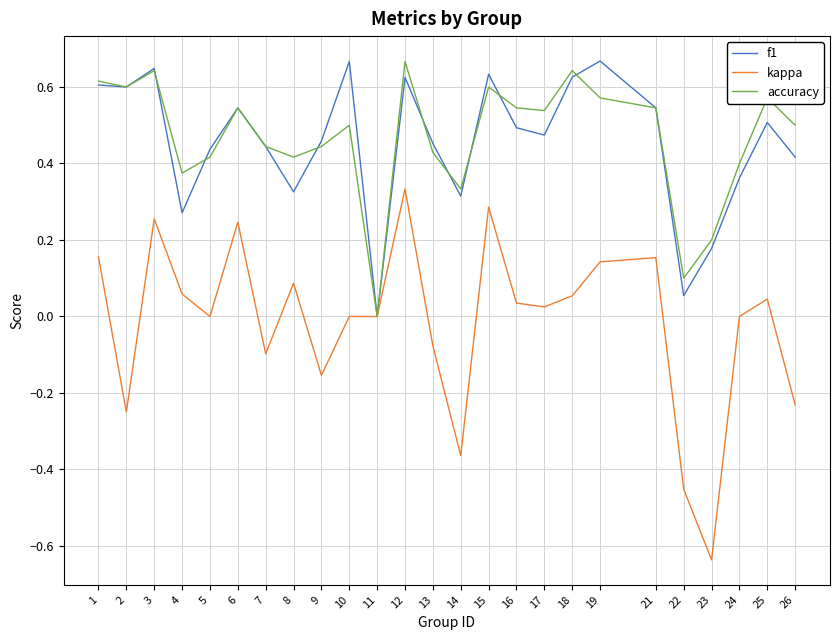

Which series changed the most between 18 and 26?

kappa